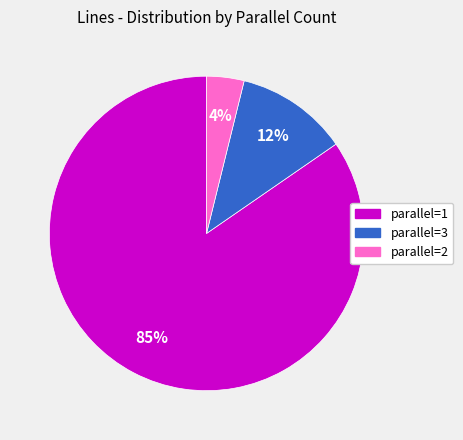

Is there any slice that represents more than half of the pie?

Yes